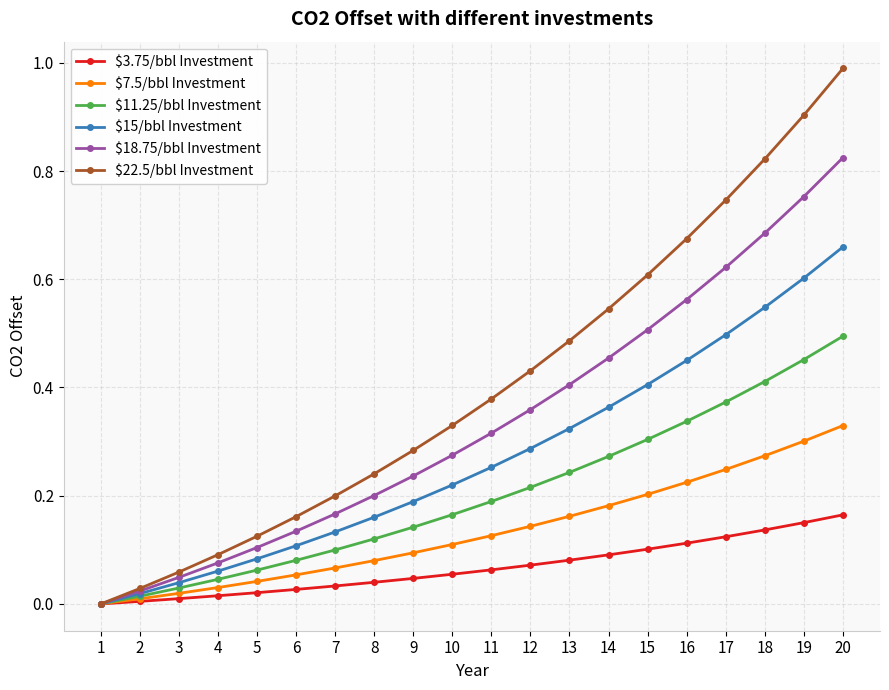

Which series has the widest spread of values?

$22.5/bbl Investment